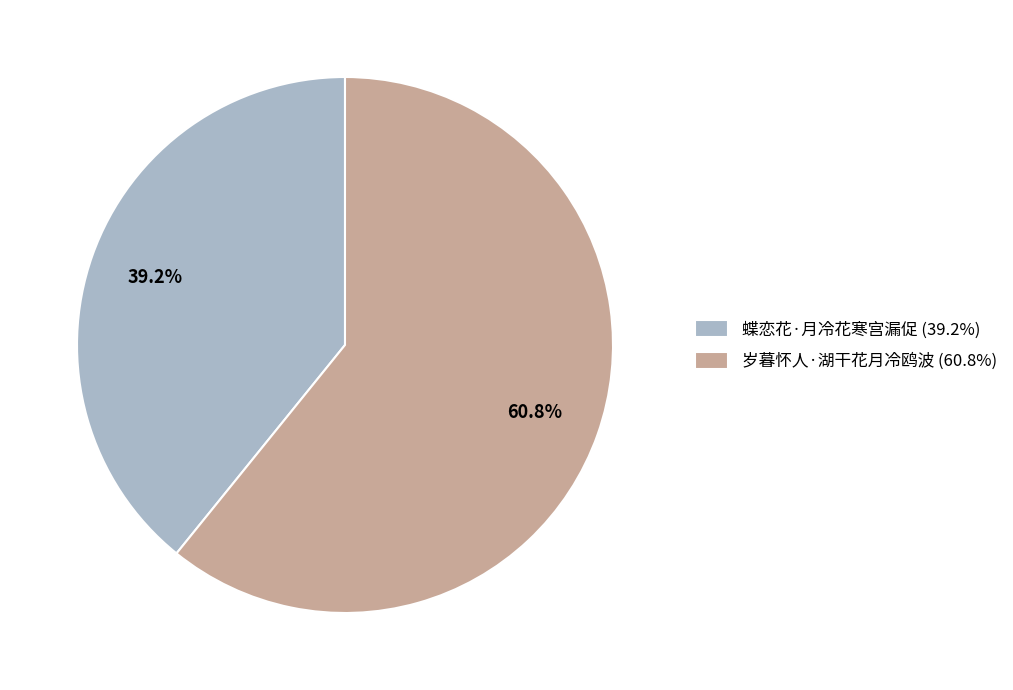

Is it true that 岁暮怀人·湖干花月冷鸥波 is 61% of the pie?

True